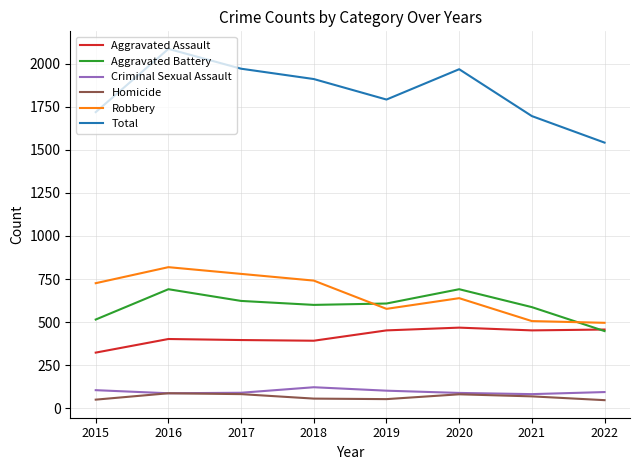

Count the number of data series in this chart.

6